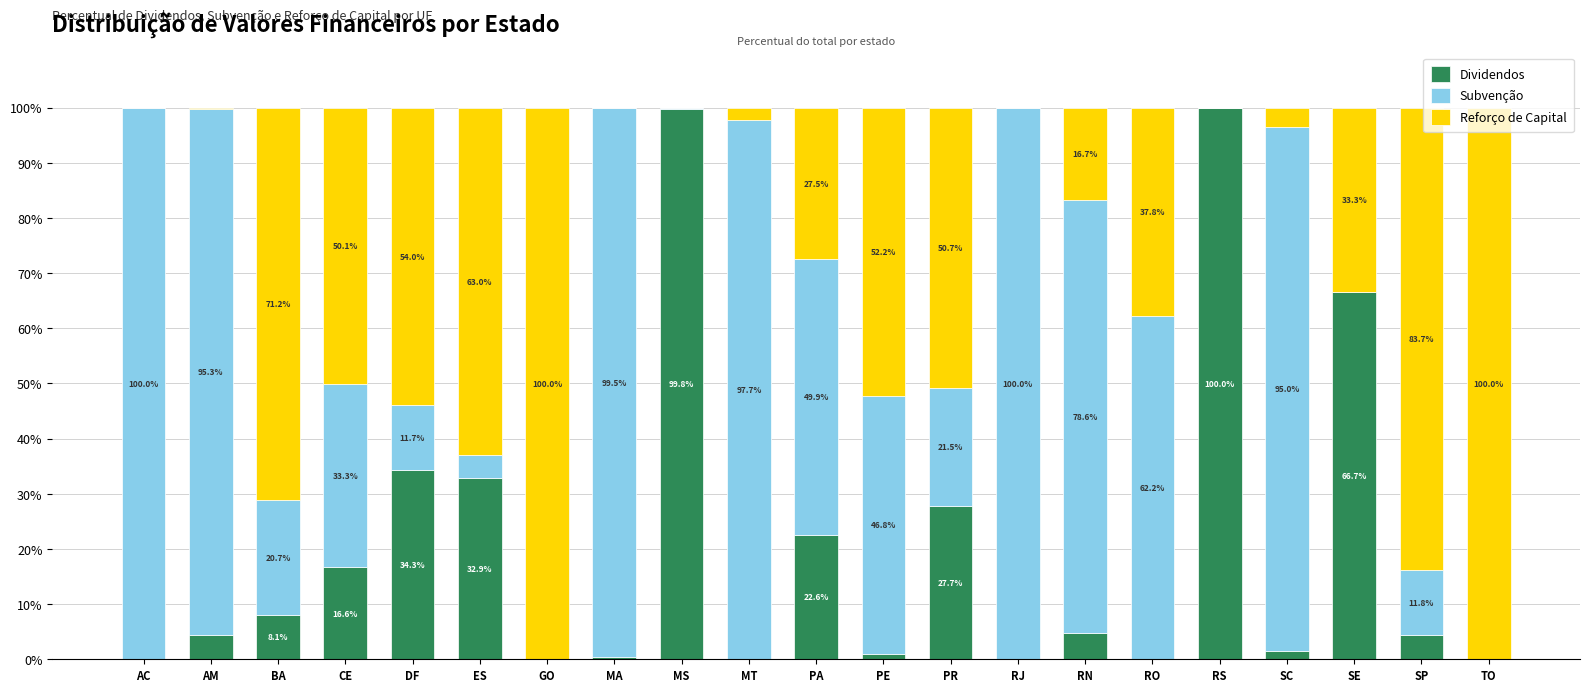

What is the total value across all series at BA?

100.0